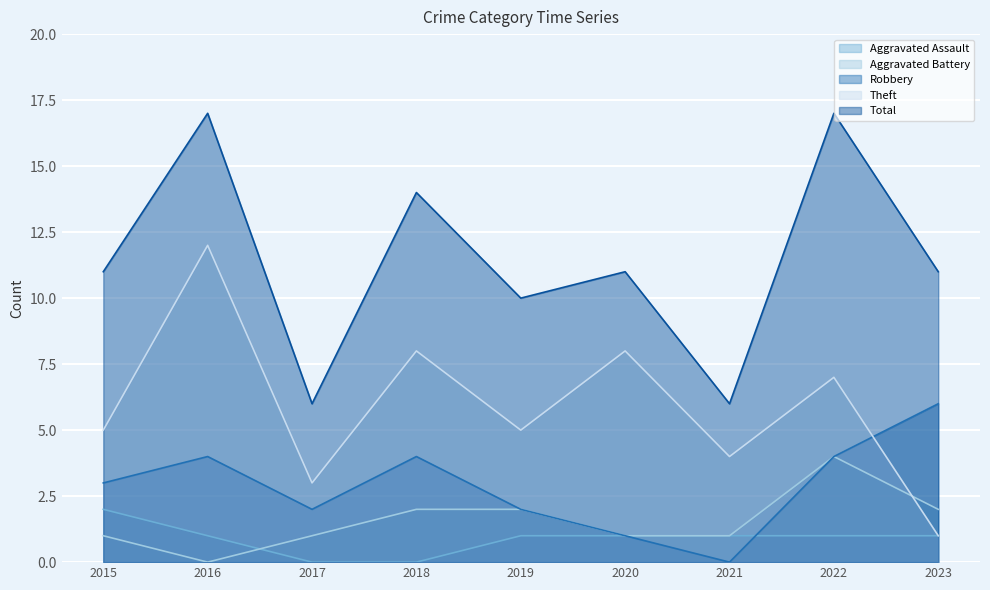

True or false: Aggravated Battery and Total intersect in this chart.

False